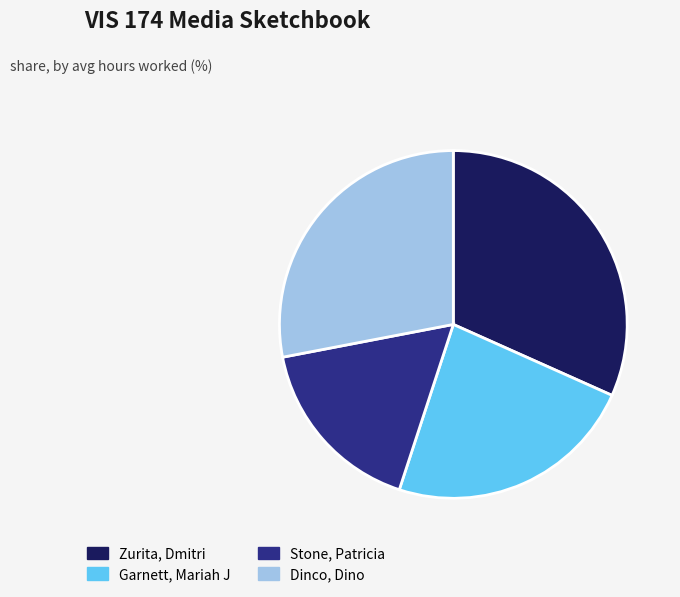

Is there any slice that represents more than half of the pie?

No